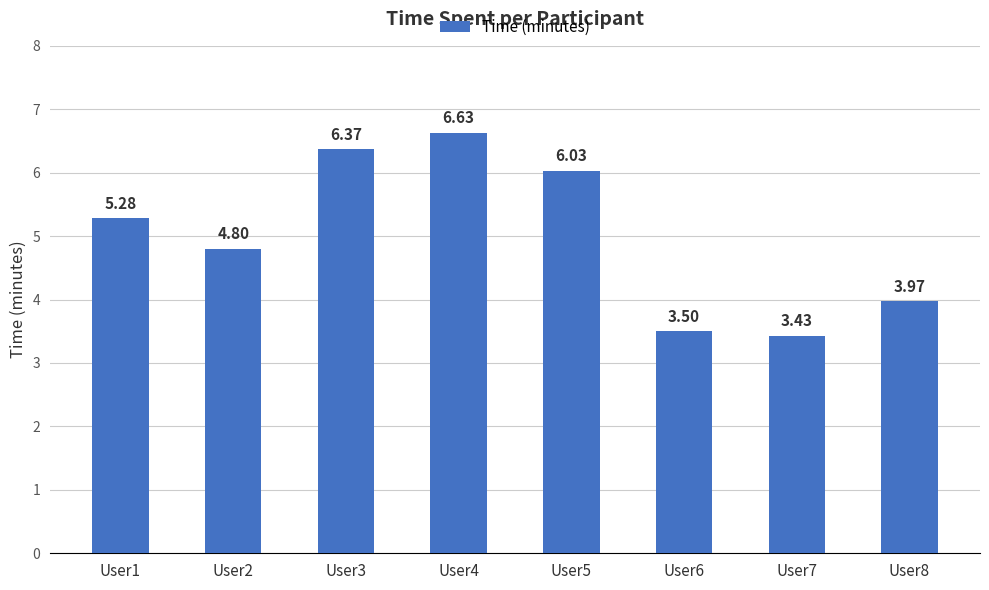

Which has a higher value, User8 or User3?

User3